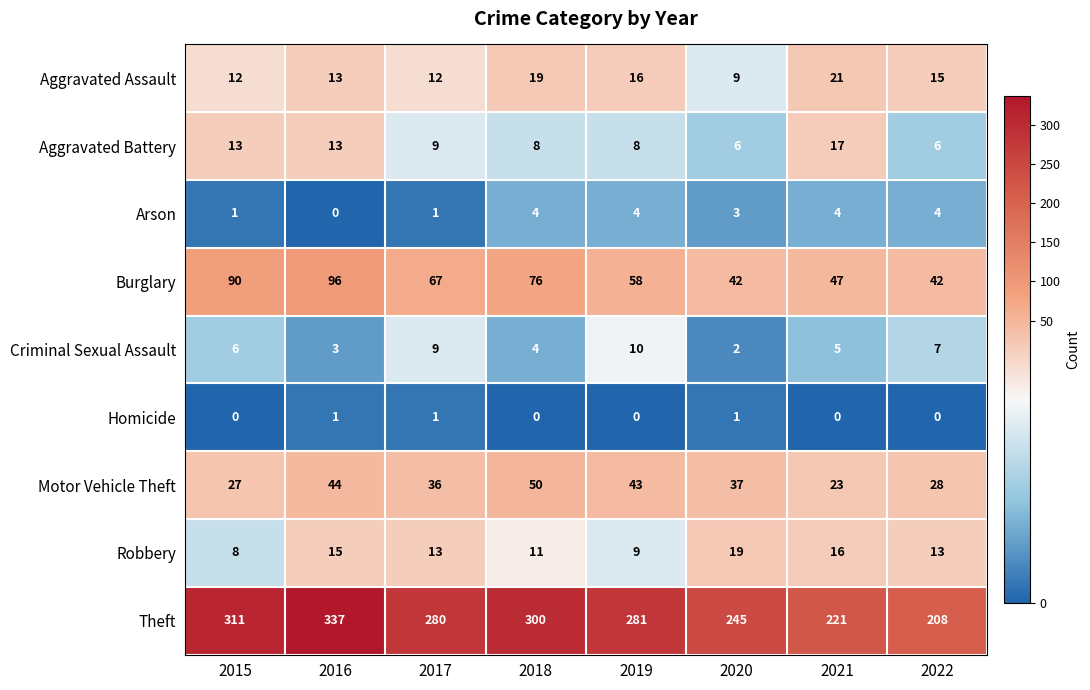

Between 2015 and 2021, which series saw the biggest shift?

Theft